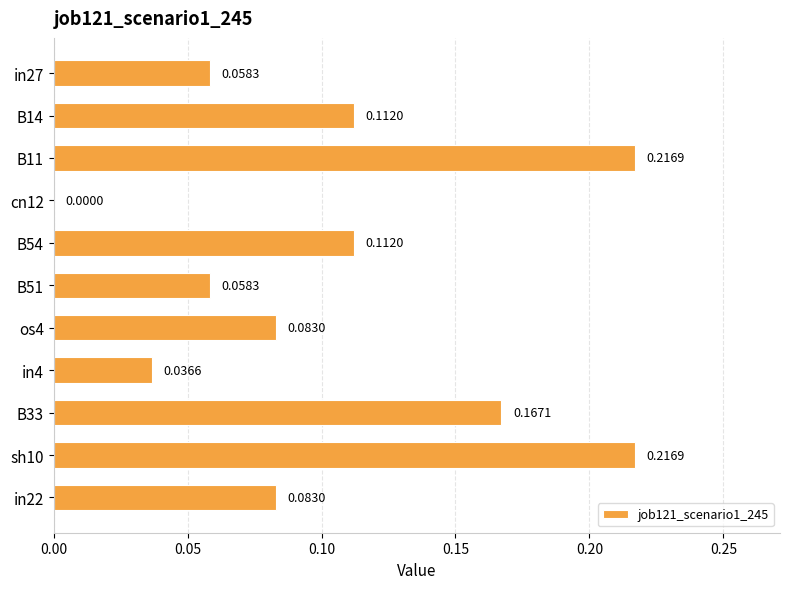

What is the change in value from in27 to B54?

+0.1